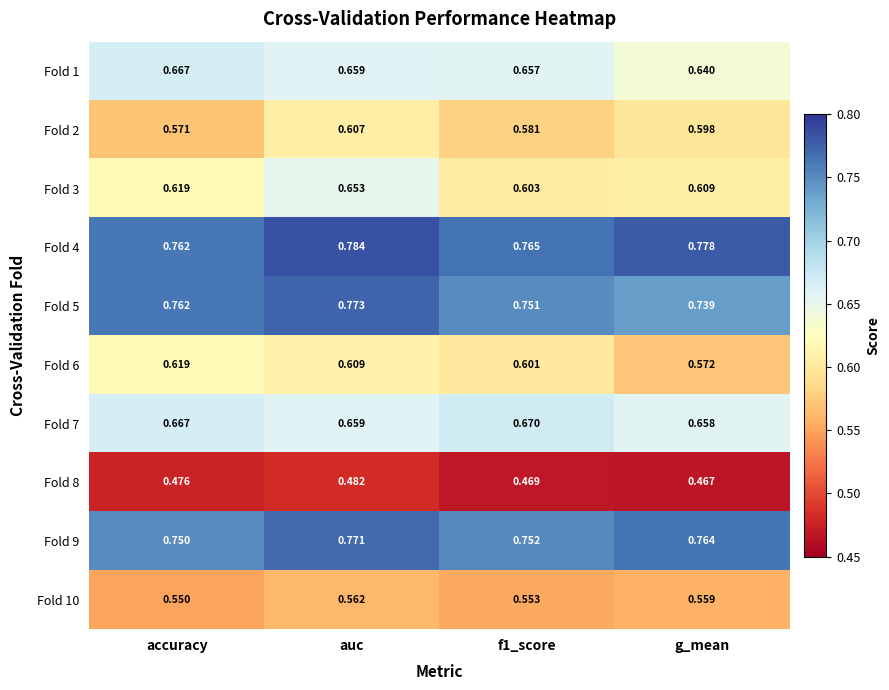

Which category has the lowest value across all series?

g_mean